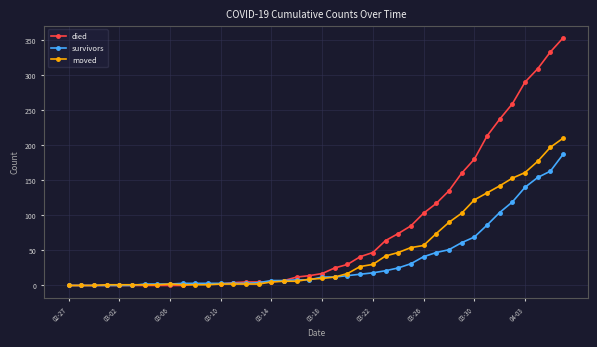

Which series has the largest range (max minus min)?

died